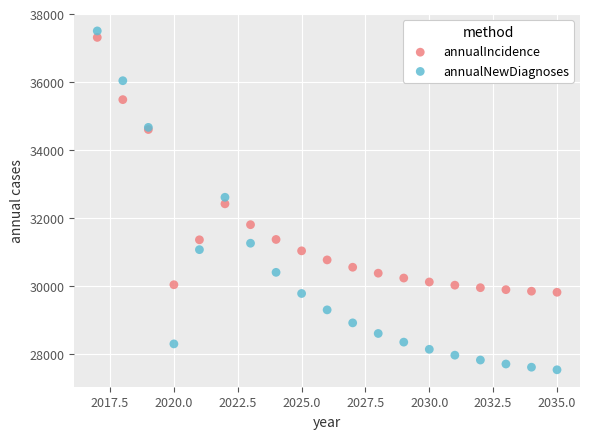

Which series has the largest Y range (max minus min)?

annualNewDiagnoses